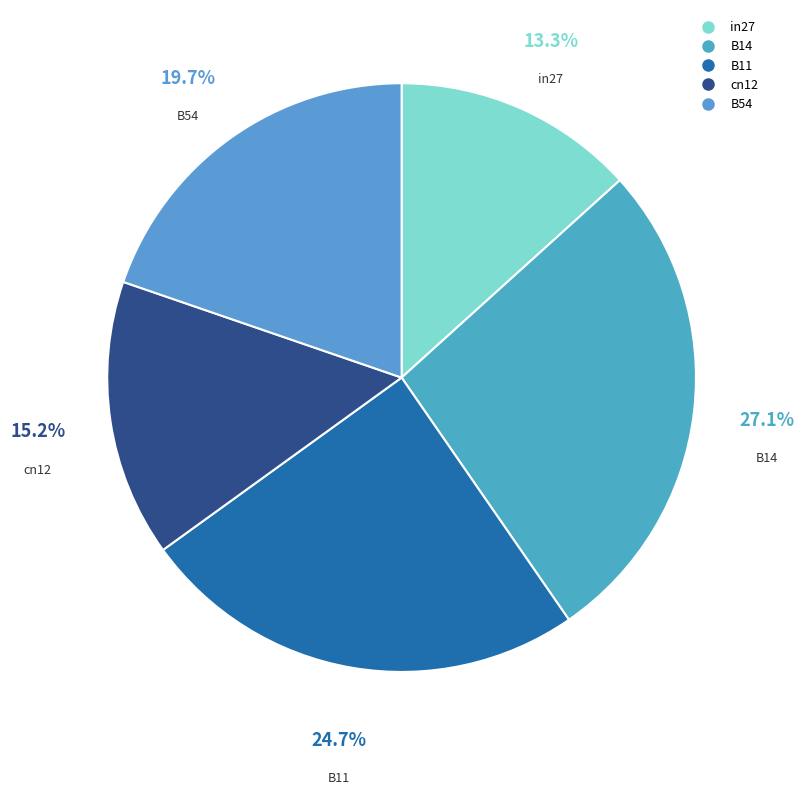

The B54 slice represents 20% of the pie. True or false?

True